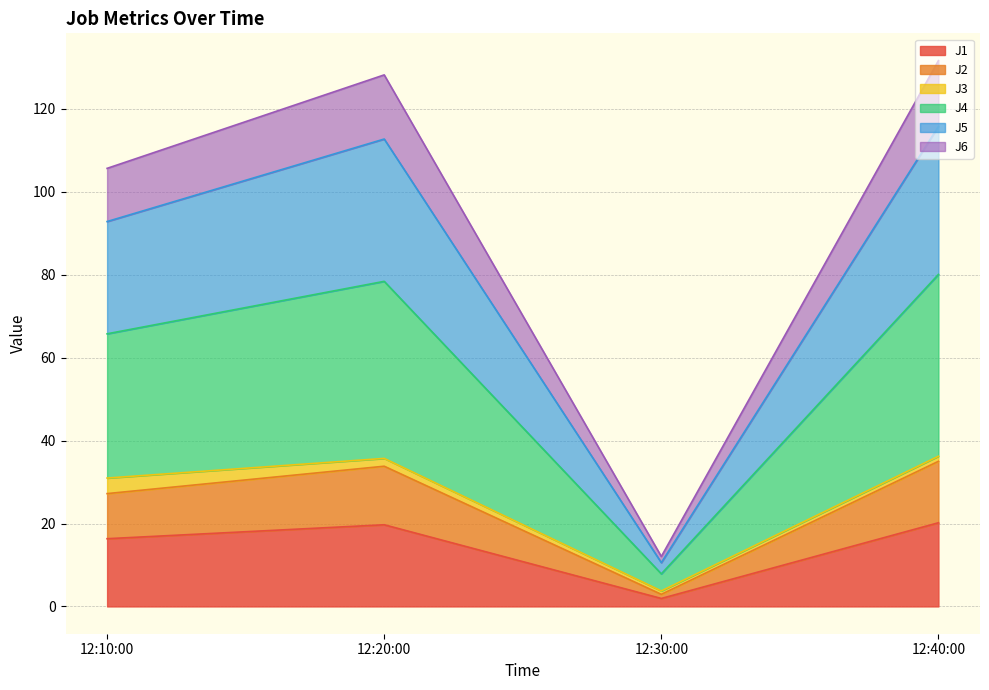

Is it true that J1 equals 32.9 at 12:20:00?

False